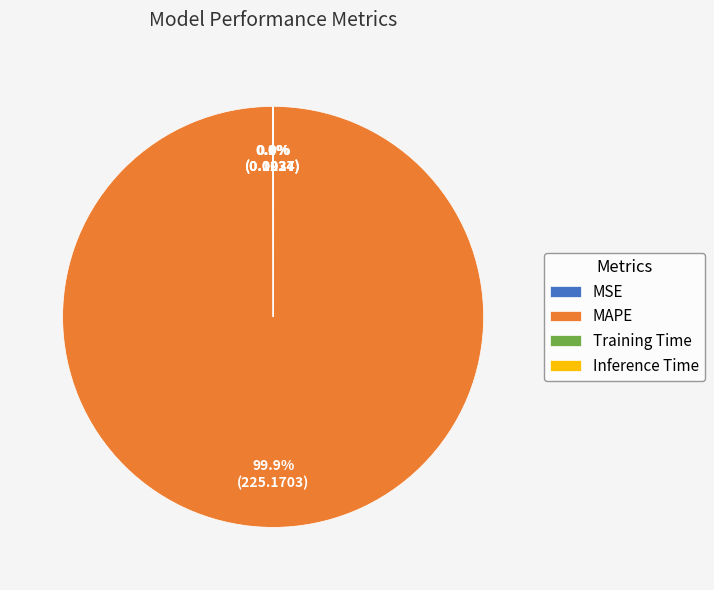

Which slice is the largest?

MAPE